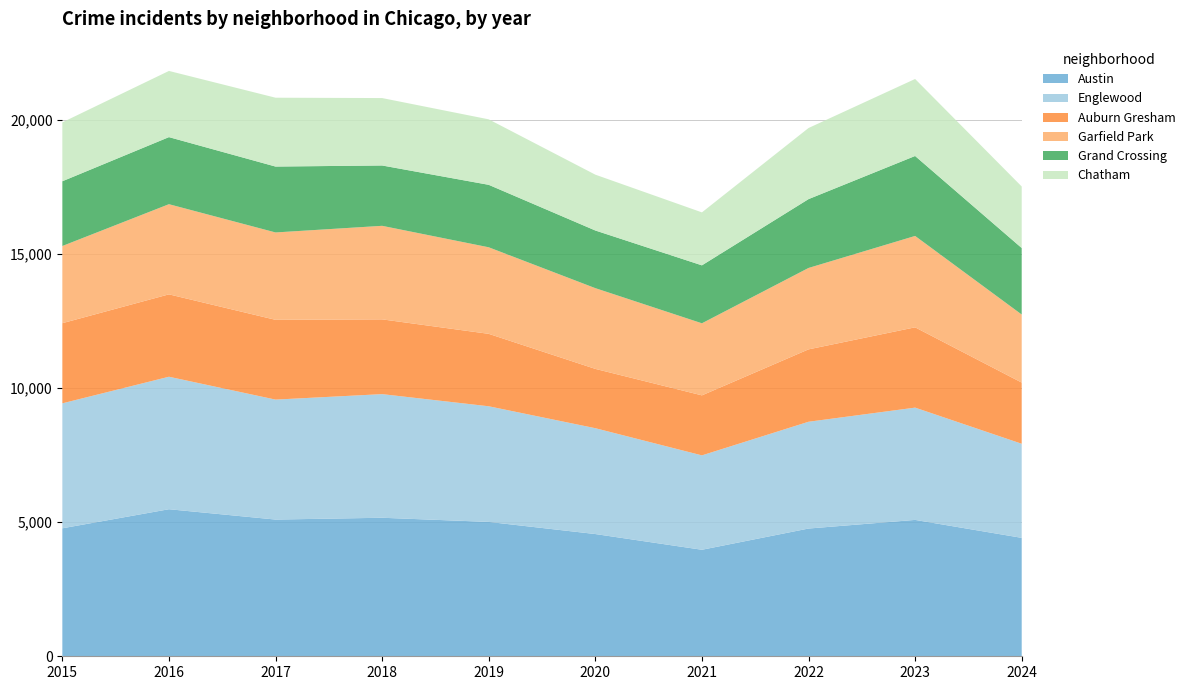

Reading left to right, transcribe all the data shown in this chart.

Austin: 2015=4770	2016=5481	2017=5096	2018=5163	2019=5008	2020=4556	2021=3970	2022=4761	2023=5083	2024=4414
Englewood: 2015=4658	2016=4938	2017=4471	2018=4608	2019=4310	2020=3945	2021=3518	2022=3980	2023=4185	2024=3507
Auburn Gresham: 2015=2987	2016=3071	2017=2973	2018=2787	2019=2700	2020=2211	2021=2237	2022=2698	2023=2993	2024=2280
Garfield Park: 2015=2877	2016=3360	2017=3257	2018=3486	2019=3226	2020=3009	2021=2686	2022=3034	2023=3406	2024=2537
Grand Crossing: 2015=2413	2016=2500	2017=2456	2018=2249	2019=2328	2020=2149	2021=2160	2022=2566	2023=2980	2024=2479
Chatham: 2015=2195	2016=2467	2017=2566	2018=2513	2019=2441	2020=2081	2021=1974	2022=2650	2023=2870	2024=2293